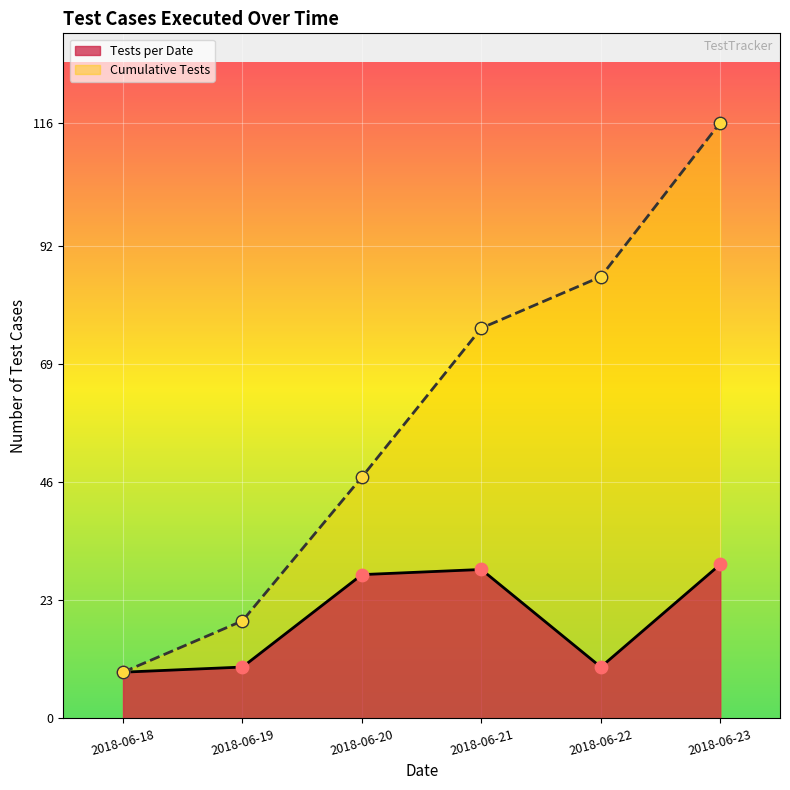

What is the ratio of the value at 2018-06-22 to the value at 2018-06-18?

1.1